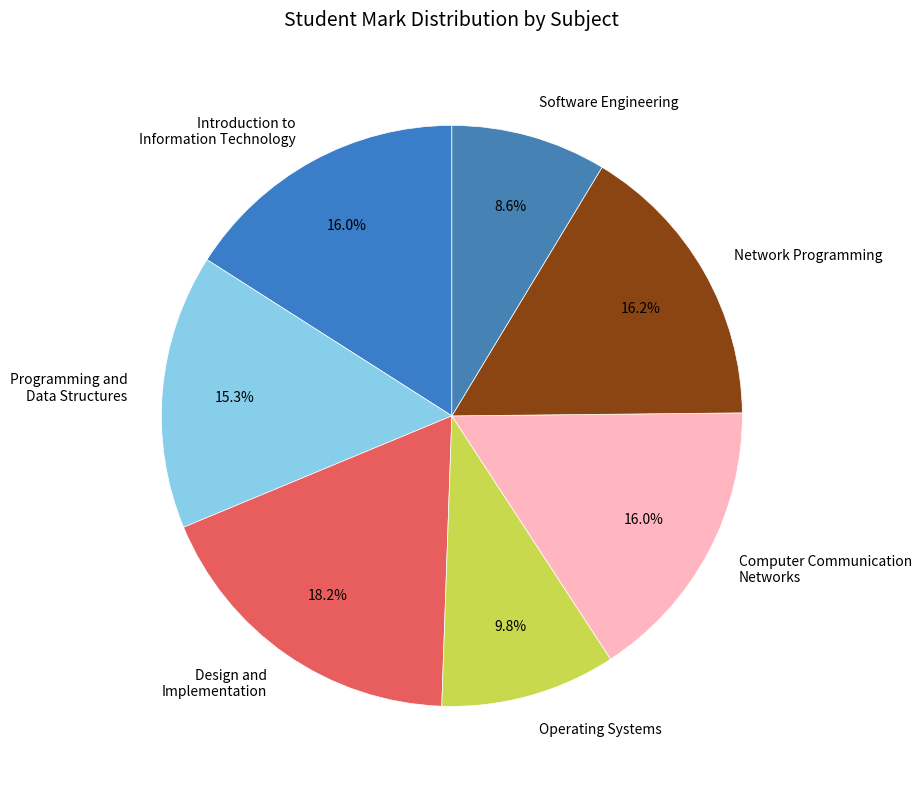

How much of the chart is everything except Software Engineering?

91.4%